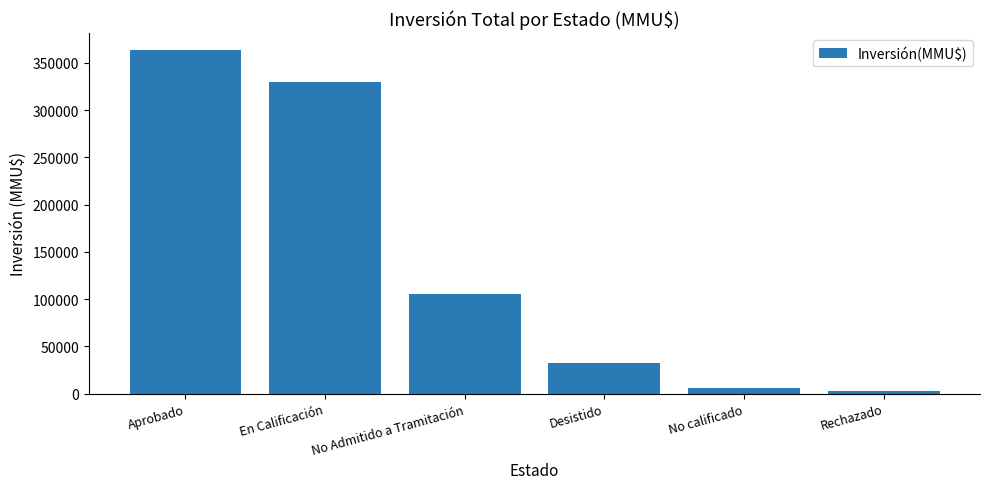

Which label corresponds to the largest value in the chart?

Aprobado